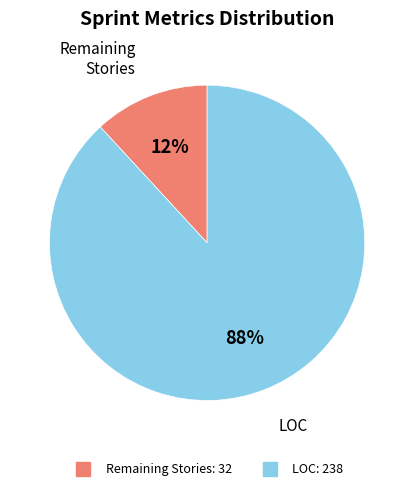

Is there a majority slice in this chart?

Yes